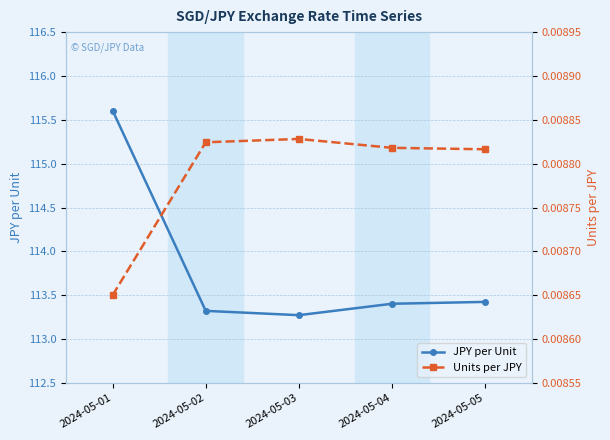

Rank the series at 2024-05-03 from highest to lowest value.

JPY per Unit, Units per JPY